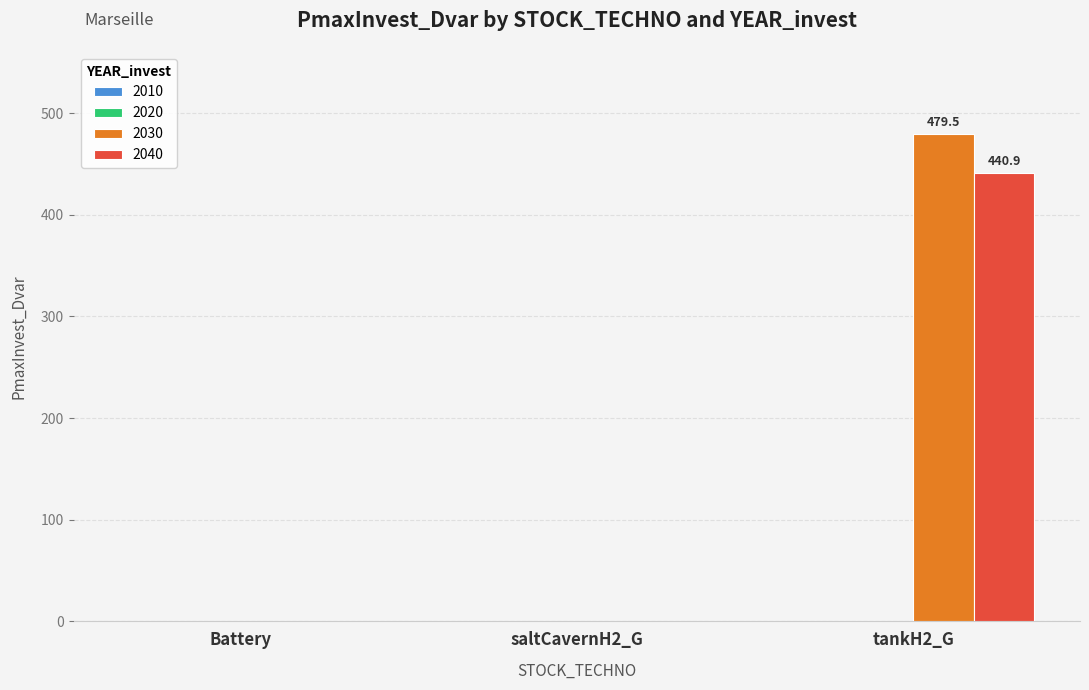

Is it true that 2040 equals 0.0 at Battery?

True